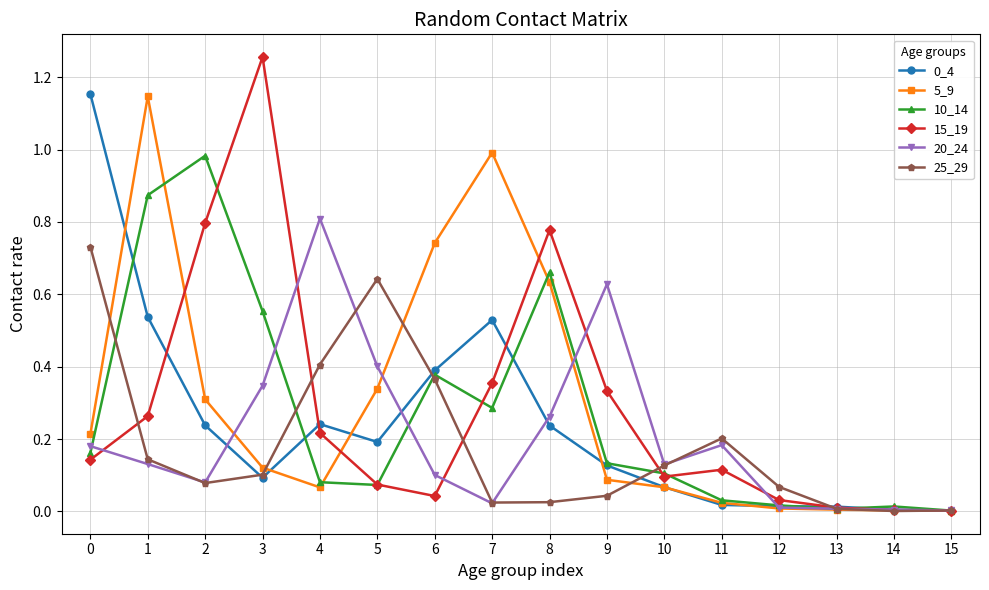

Where is the first local maximum for 5_9?

1